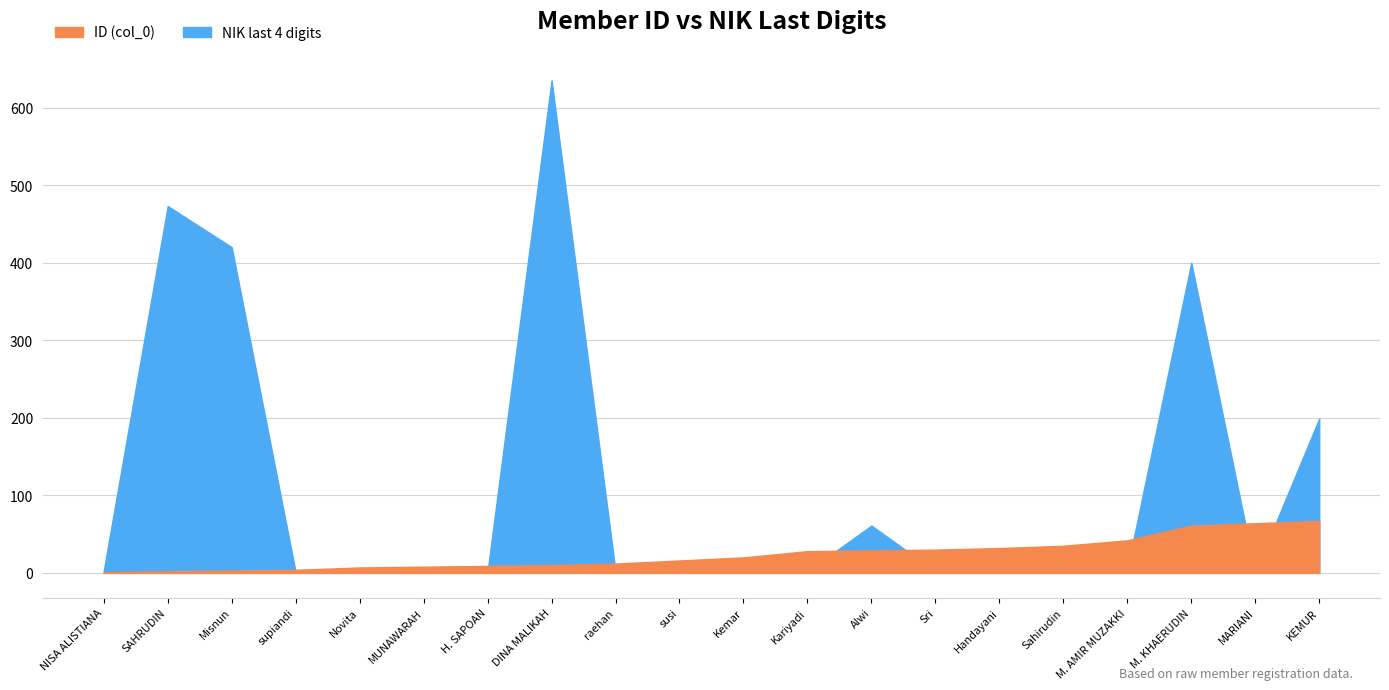

Which series has the largest total across all categories?

NIK last 4 digits